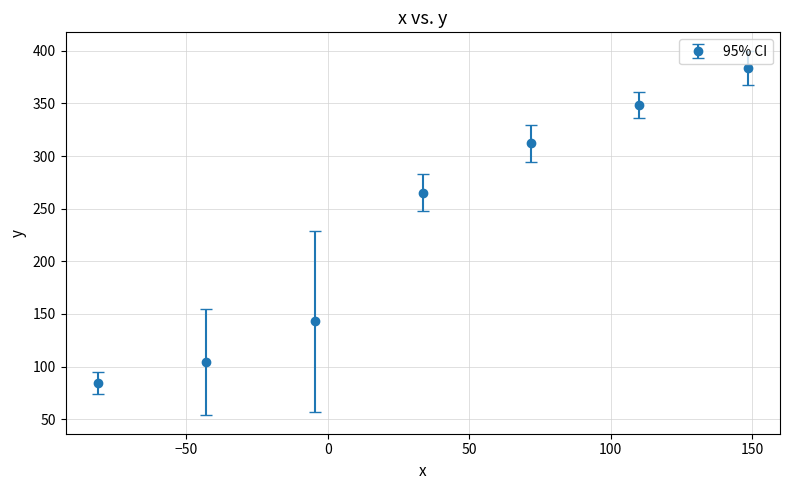

True or false: the data has more than 0 interior local peaks.

False